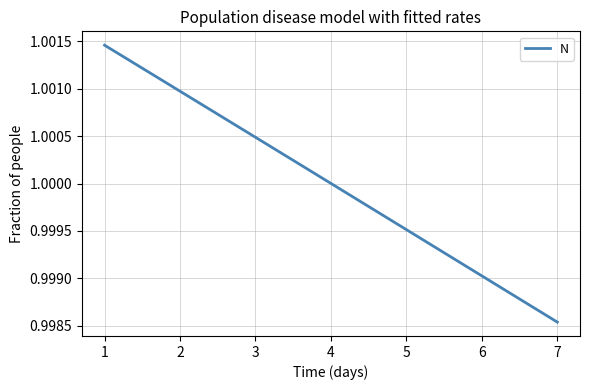

Does the chart display data point markers on the line(s)?

No